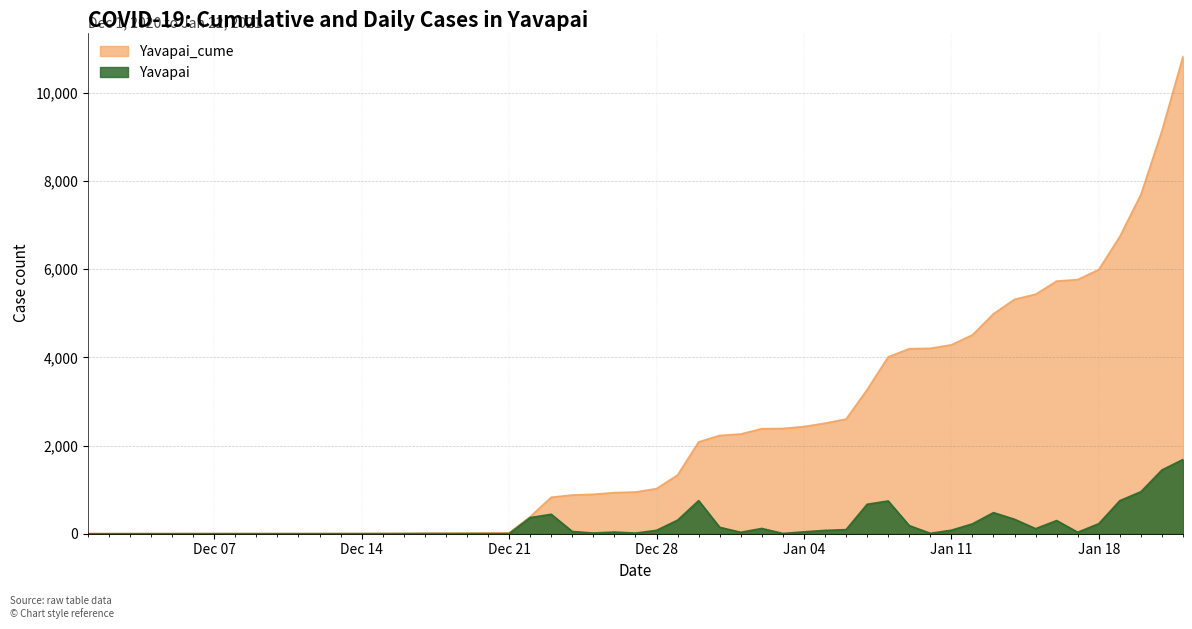

Which series has the largest range (max minus min)?

Yavapai_cume